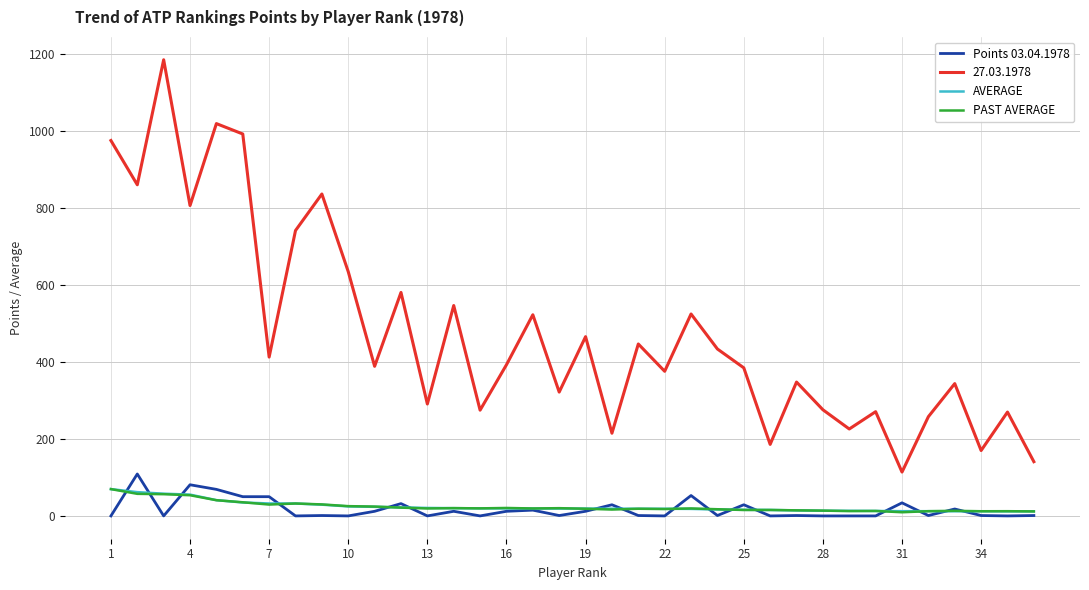

Is this an area chart (filled region under the line)?

No